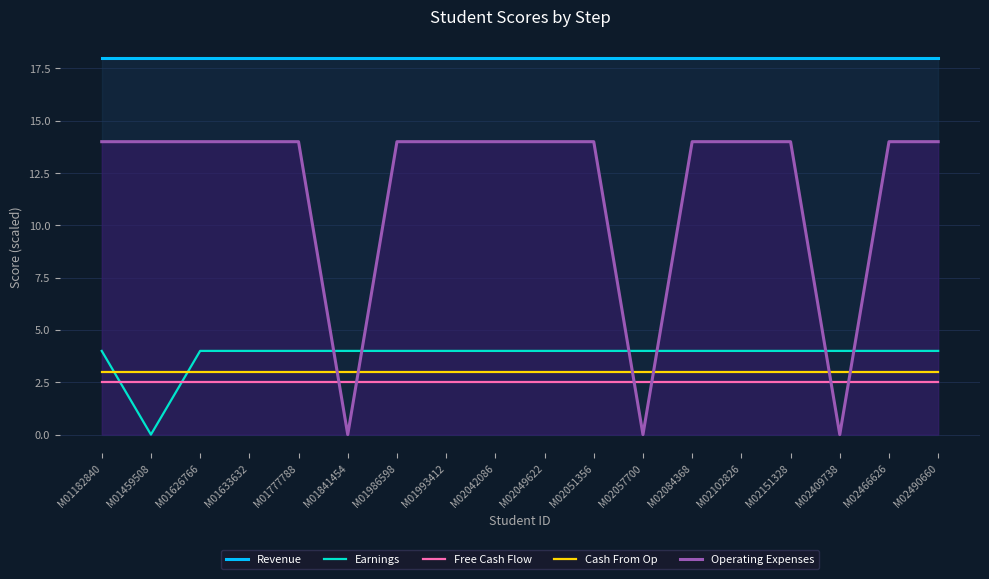

How many series are shown in this chart?

5